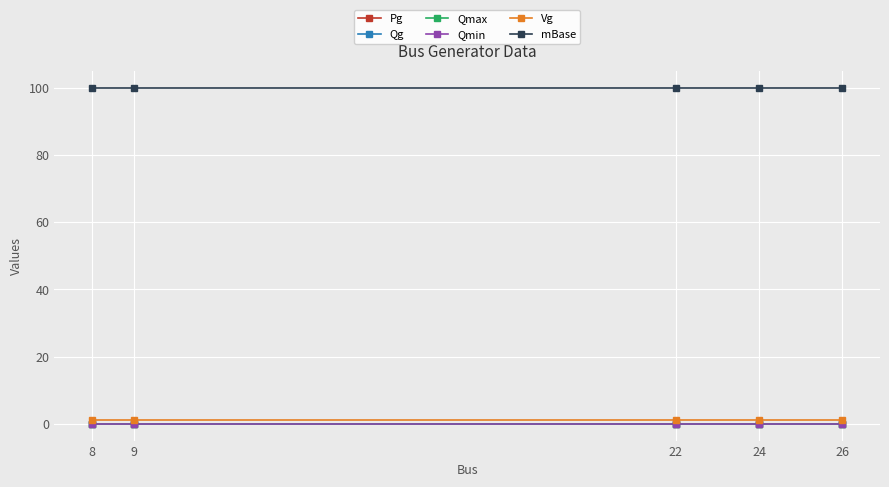

True or false: Qg and Pg cross at least once.

False